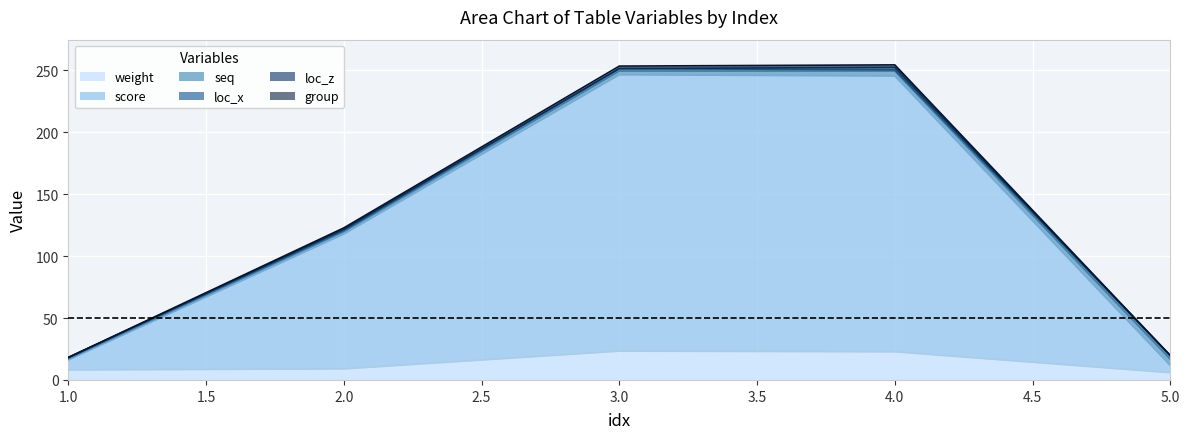

True or false: weight has more than 2 interior local peaks.

False